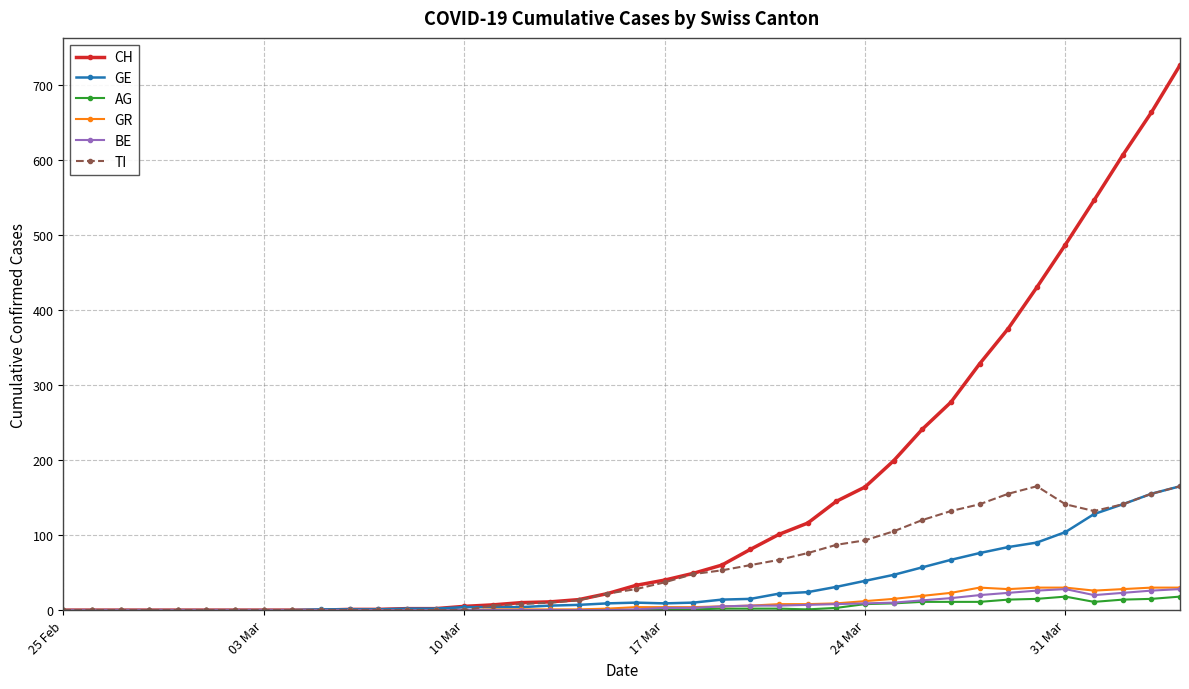

Which series has the largest range (max minus min)?

CH